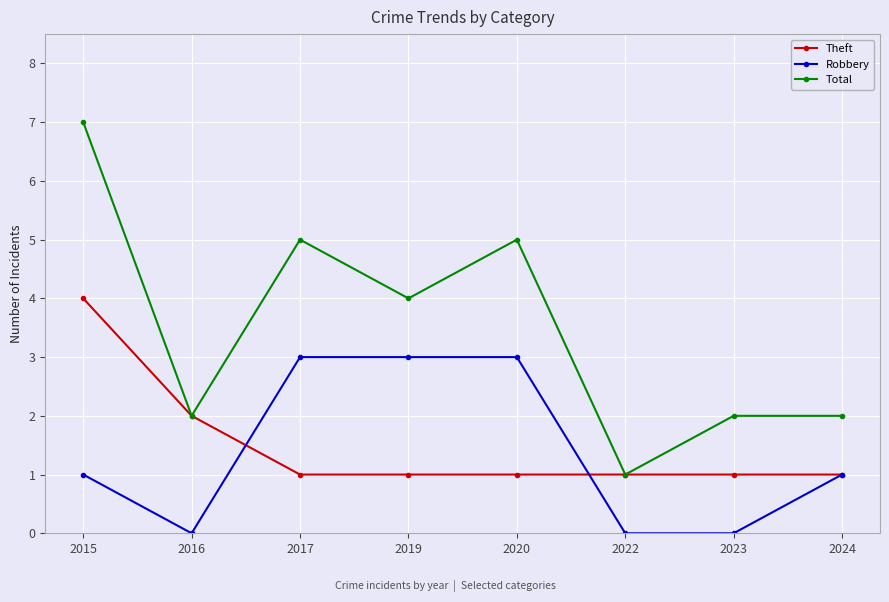

Reading left to right, transcribe all the data shown in this chart.

Theft: 2015=4	2016=2	2017=1	2019=1	2020=1	2022=1	2023=1	2024=1
Robbery: 2015=1	2016=0	2017=3	2019=3	2020=3	2022=0	2023=0	2024=1
Total: 2015=7	2016=2	2017=5	2019=4	2020=5	2022=1	2023=2	2024=2